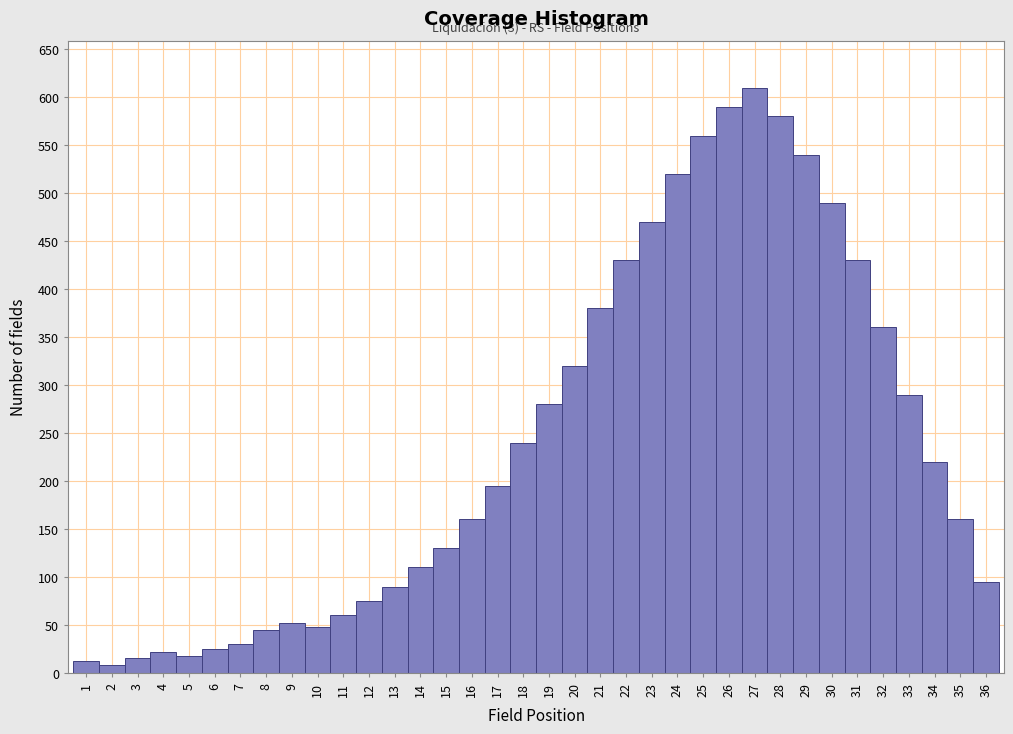

Over which range of the x-axis is the bar tallest?

26.5 to 27.5